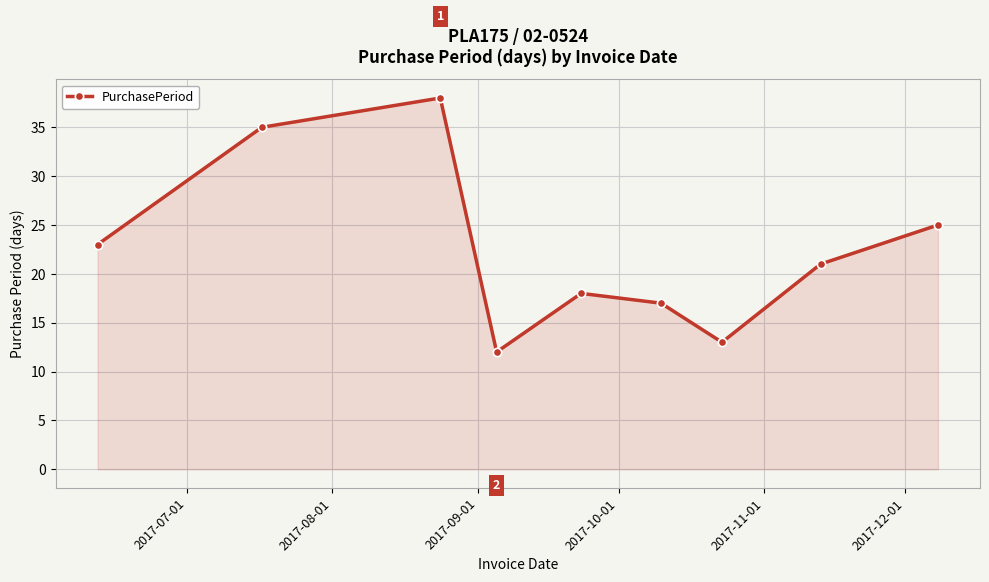

Reading right to left, what are all the values shown in this chart?

25	21	13	17	18	12	38	35	23